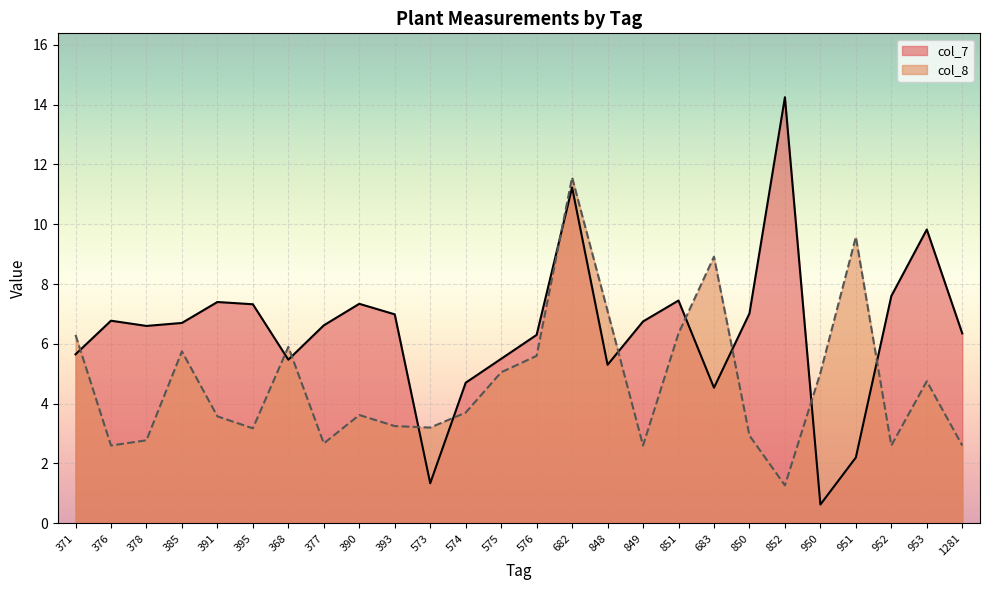

In col_7, how many points are lower than both neighbors (excluding endpoints)?

6